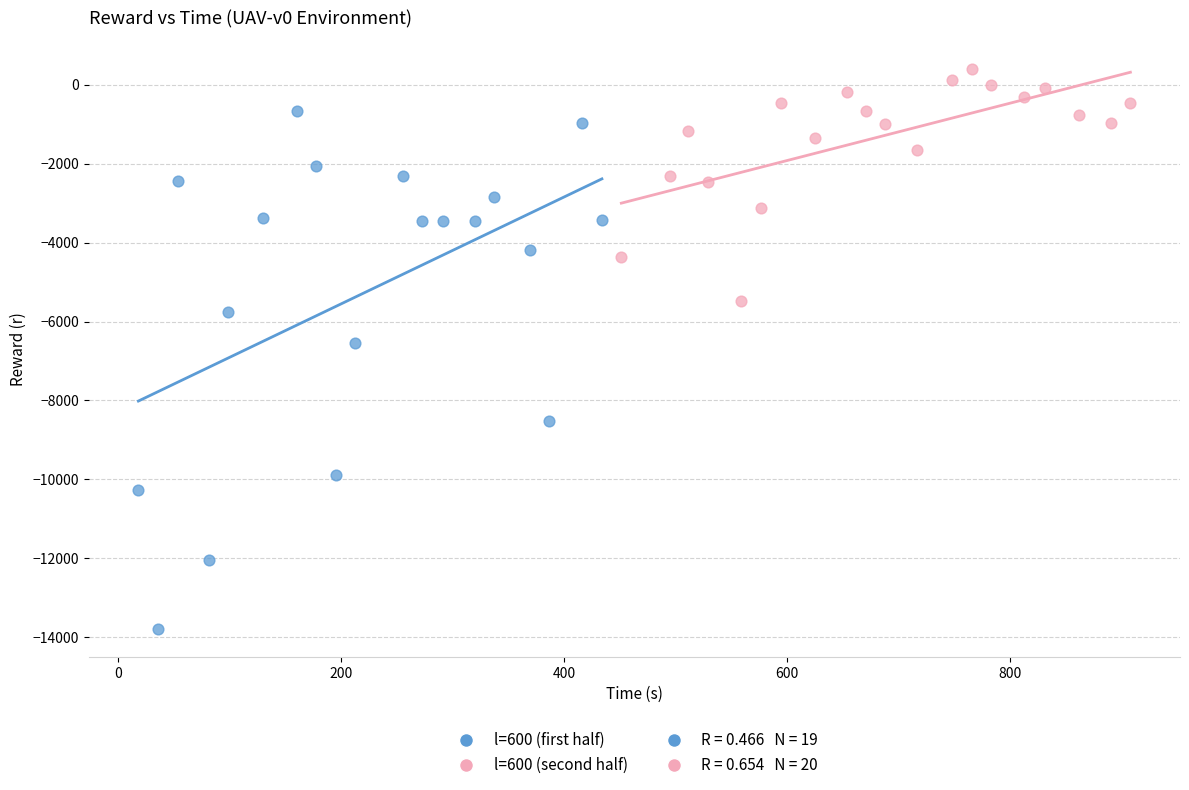

Which series has the widest spread of Y values?

l=600 (first half)